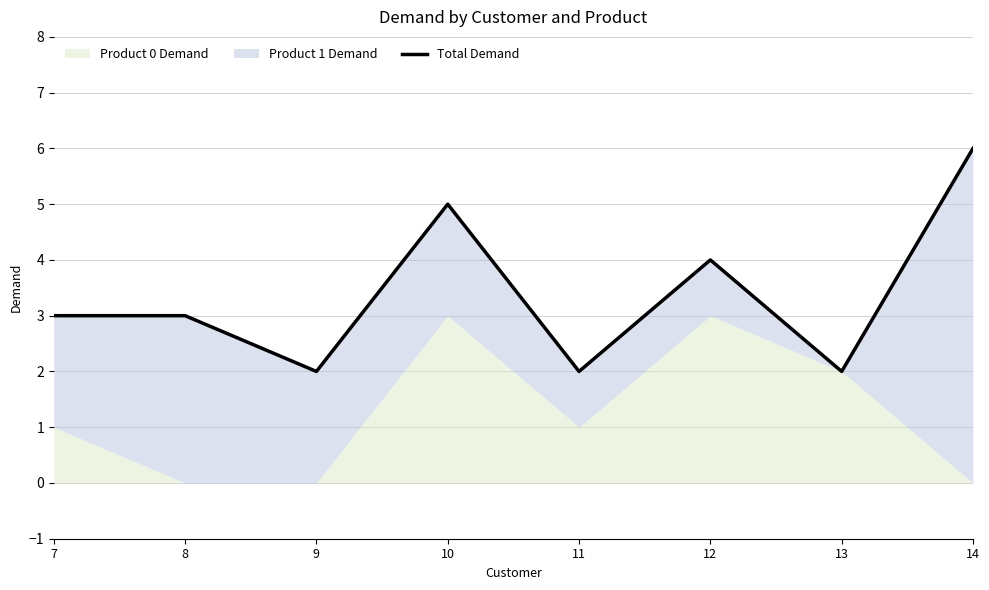

Reading left to right, what are all the values shown in this chart?

7=3	8=3	9=2	10=5	11=2	12=4	13=2	14=6